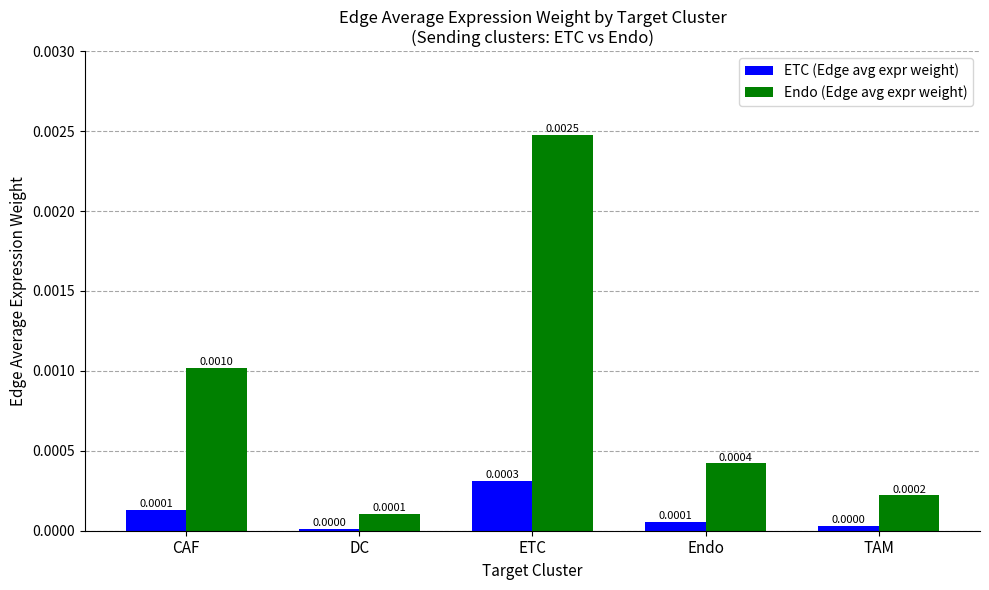

Rank the series by their average value, from lowest to highest.

ETC (Edge avg expr weight), Endo (Edge avg expr weight)